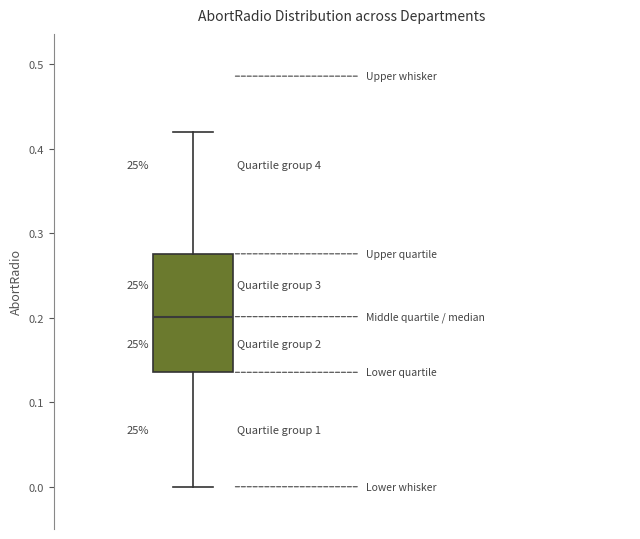

Transcribe this box plot: give where the median line is, the range the box spans, and where the two whiskers end, as read against the y-axis. The values are not printed on the chart, so give them approximately, as read against the axis.

median 0.20, box 0.14 to 0.28, whiskers 0.00 to 0.42